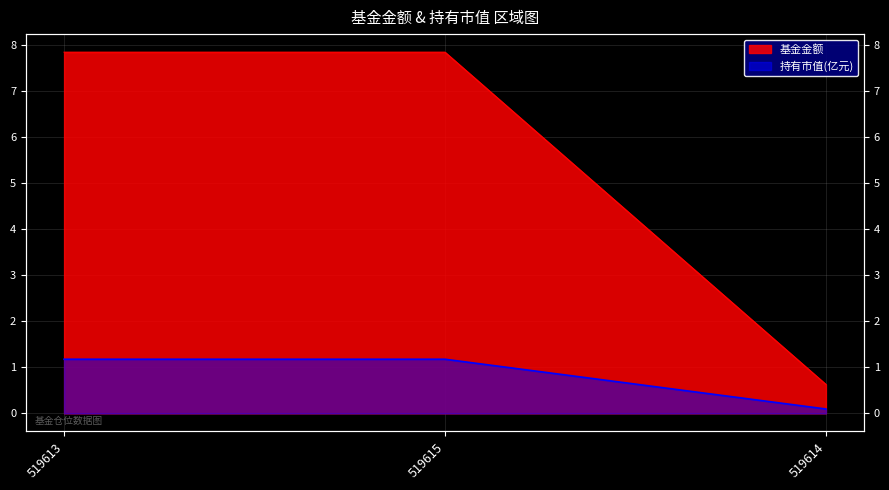

Where is 持有市值(亿元) nearest to the value 0?

519614